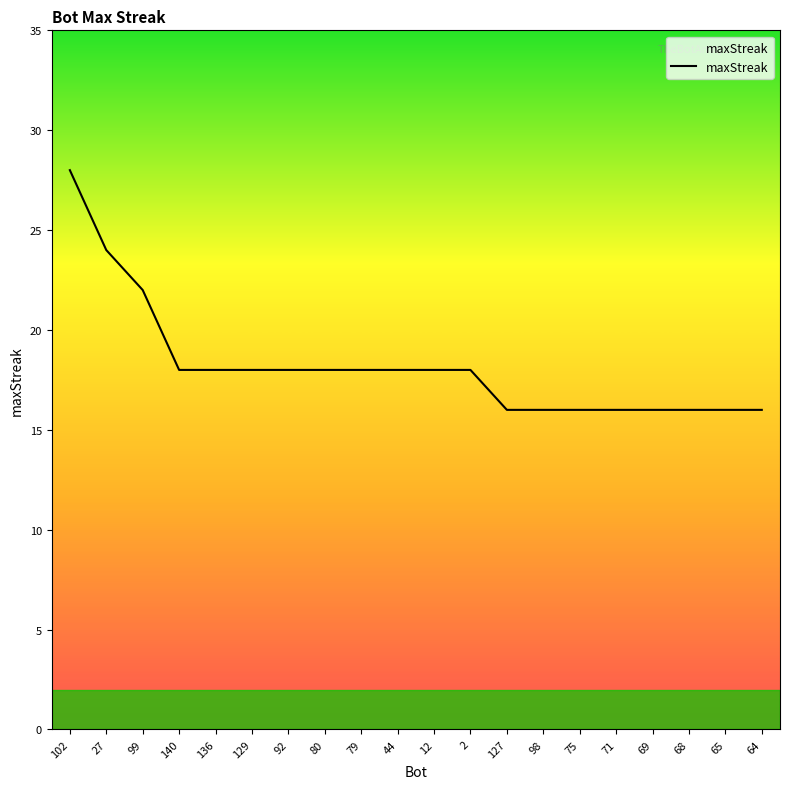

What is the change in value from 92 to 75?

-2